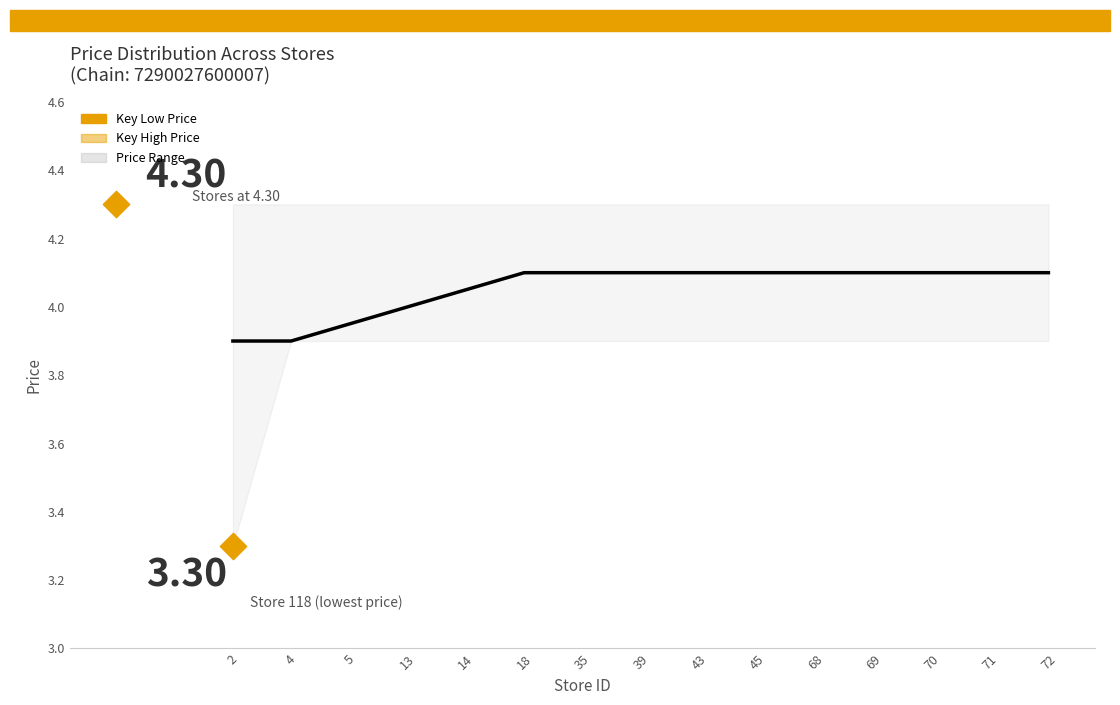

What is the change in value from 5 to 72?

+0.1